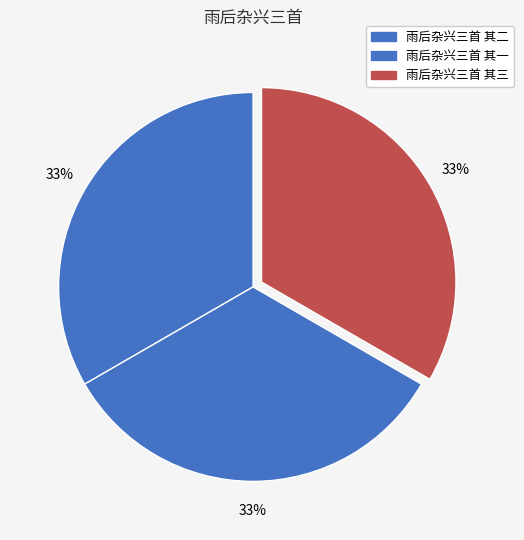

Rank the categories by value from lowest to highest.

雨后杂兴三首 其一, 雨后杂兴三首 其二, 雨后杂兴三首 其三